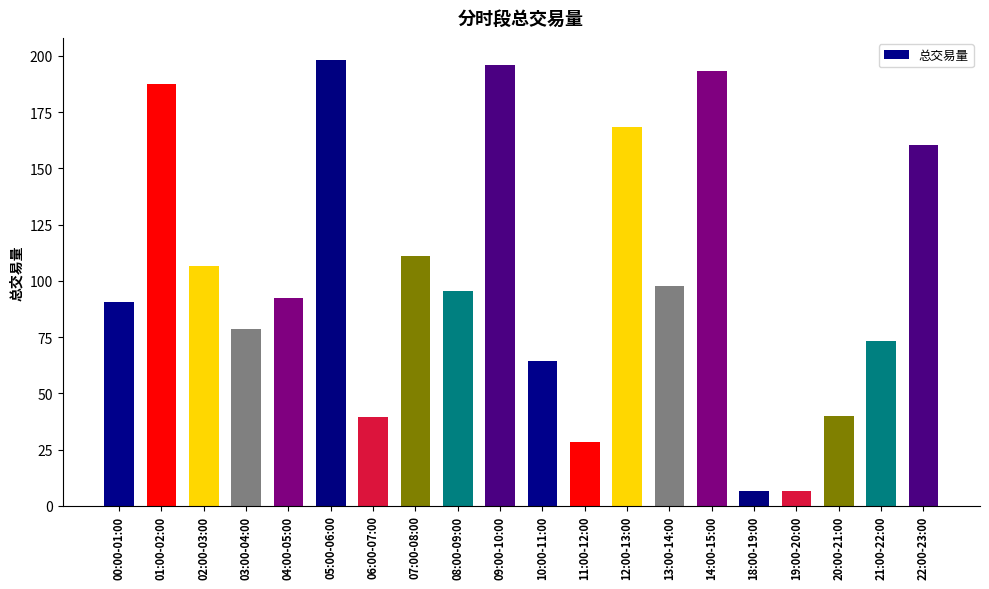

What is the difference between the second highest and minimum values?

189.5